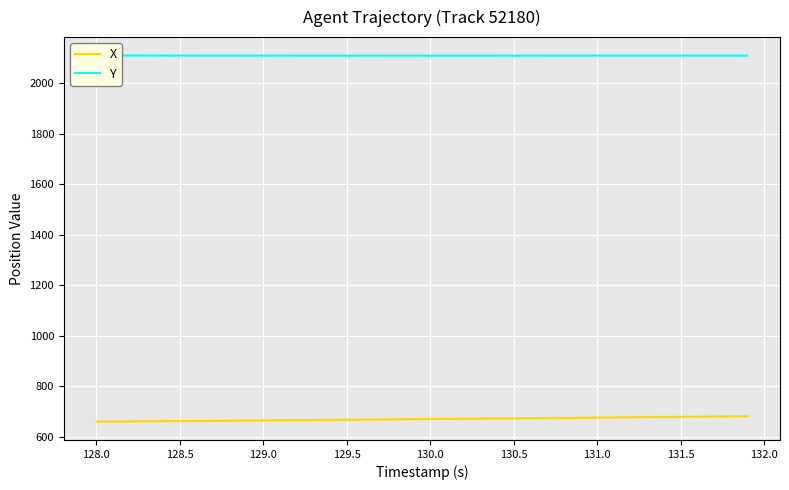

What is the difference between the maximum and minimum values in the Y series?

1.1